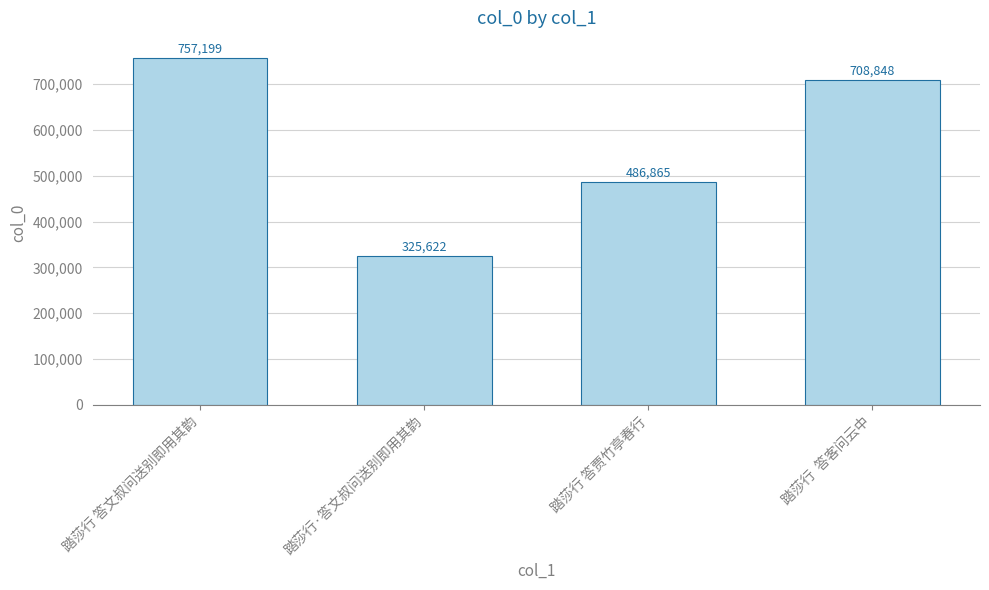

Reading left to right, what are all the values shown in this chart?

踏莎行 答文叔问送别即用其韵=757199	踏莎行·答文叔问送别即用其韵=325622	踏莎行 答贾竹亭春行=486865	踏莎行  答客问云中=708848